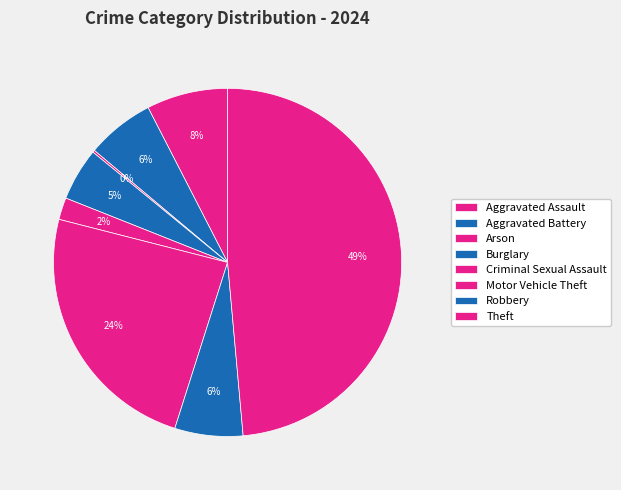

Does Aggravated Assault represent more than half of the total?

No